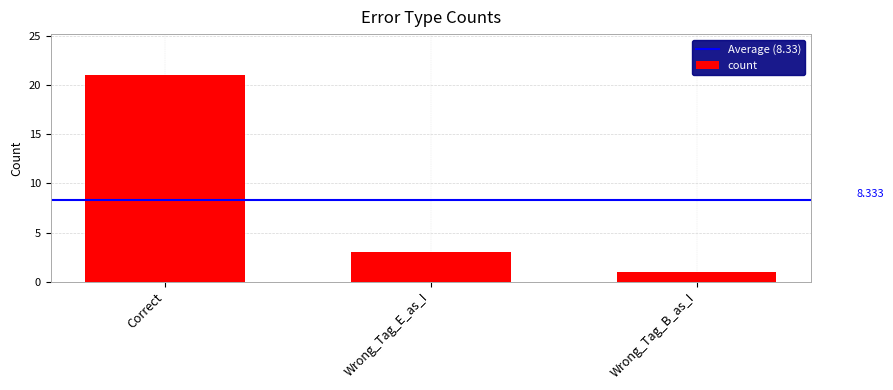

True or false: the data shows 5 at Wrong_Tag_E_as_I.

False